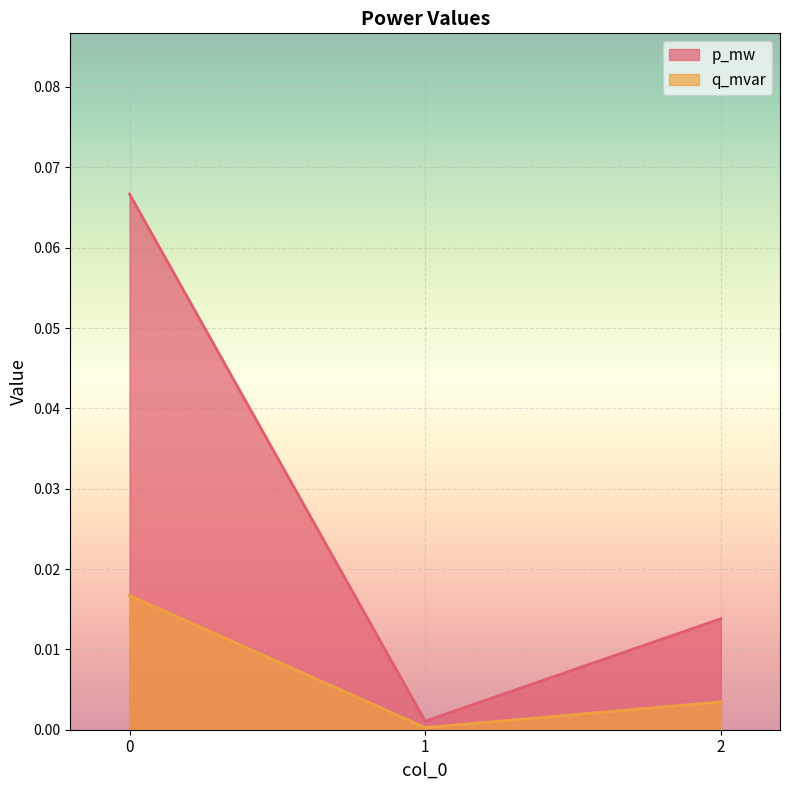

Rank the series at 2 from lowest to highest value.

q_mvar, p_mw